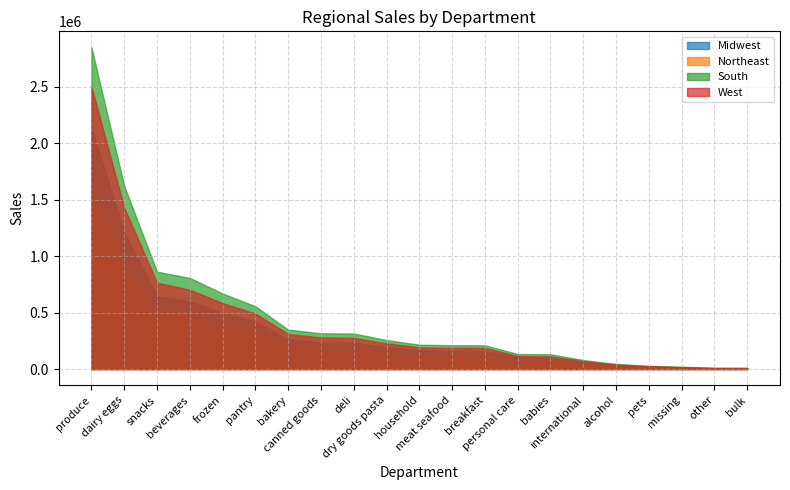

Does the chart display data point markers on the line(s)?

No